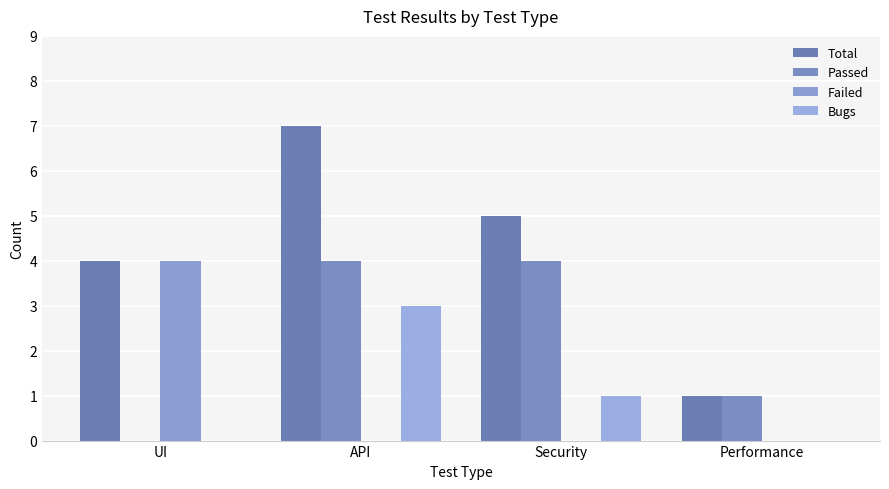

At UI, list the series in order from smallest to largest.

Passed, Bugs, Total, Failed